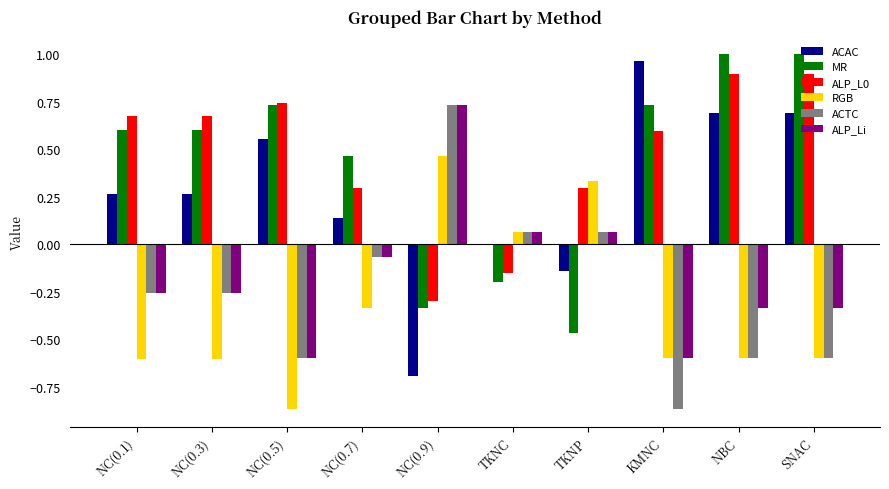

What is the average value of the ALP_Li series?

-0.2